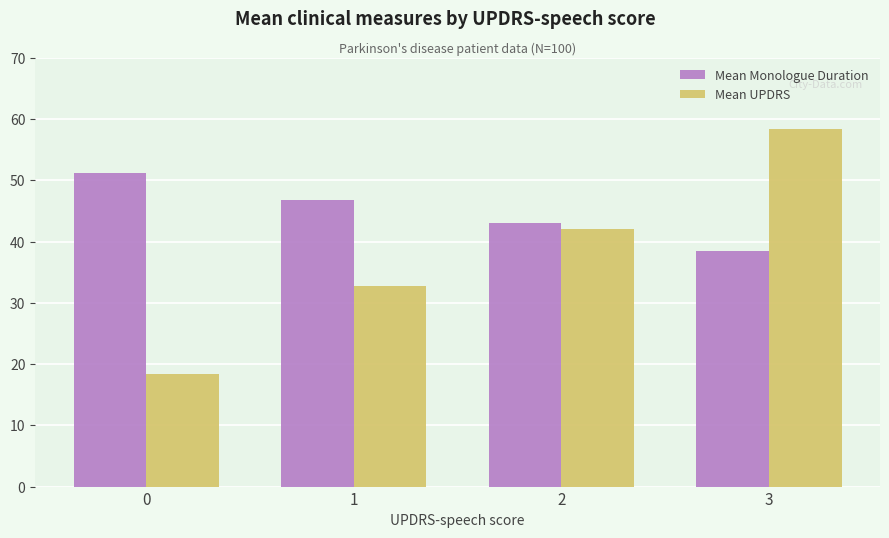

Which series has the largest total across all categories?

Mean Monologue Duration